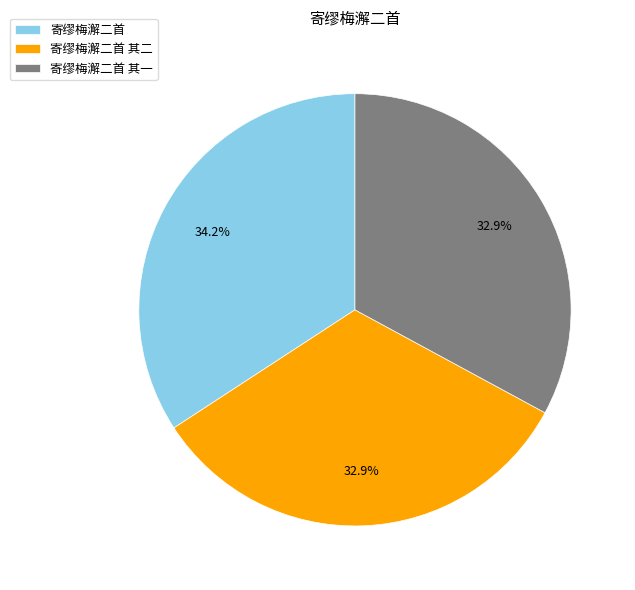

Count the number of slices in the pie.

3